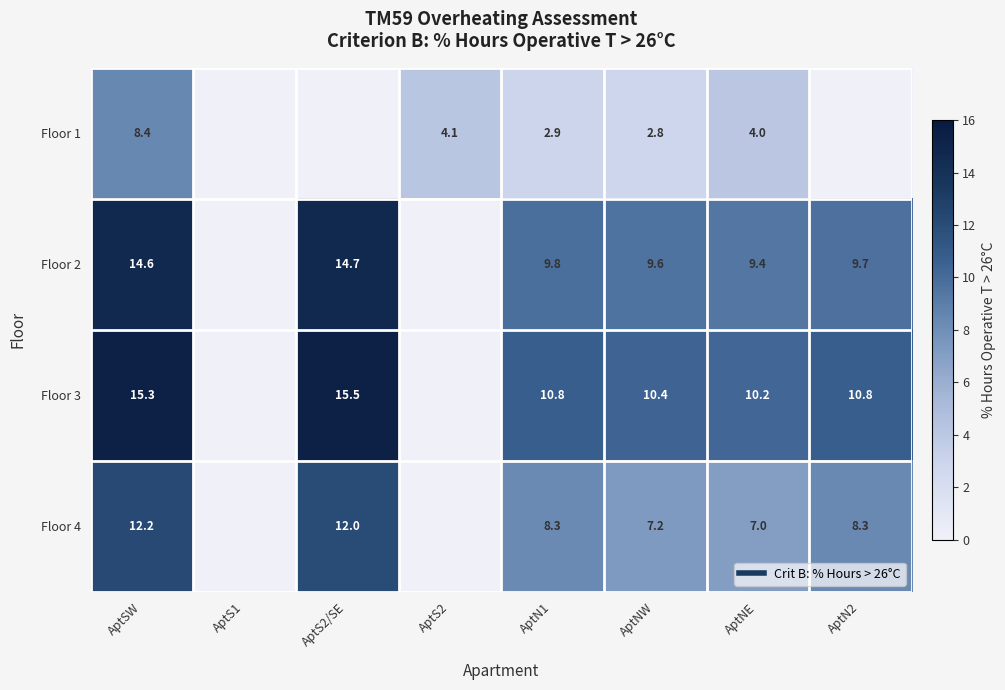

Where does the Floor 1 series first go above 2?

AptSW